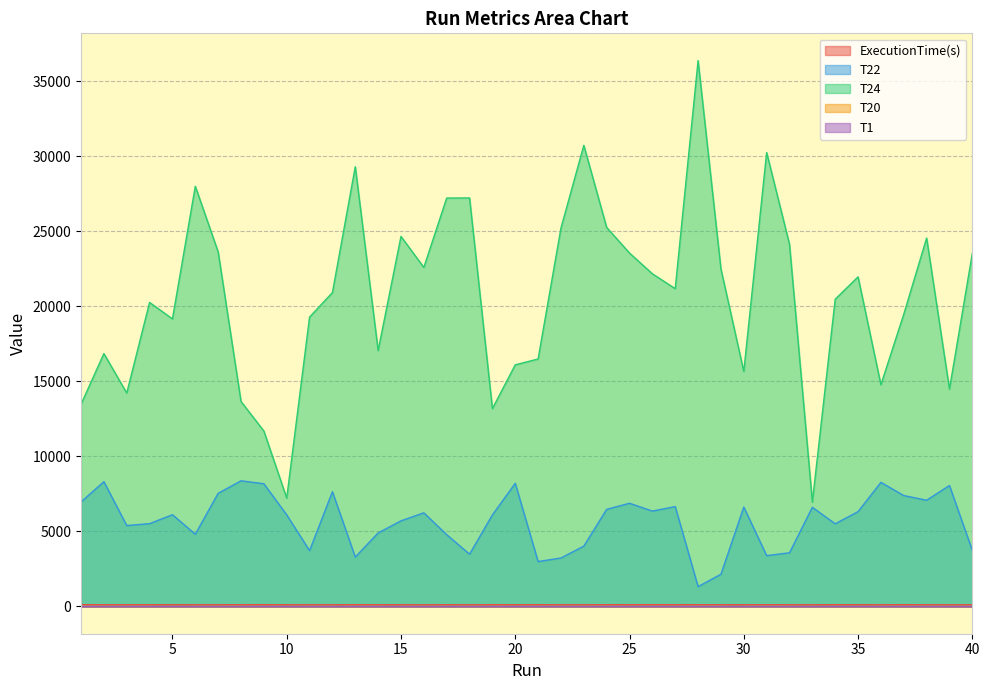

How many data points in T24 are less than 21175?

20